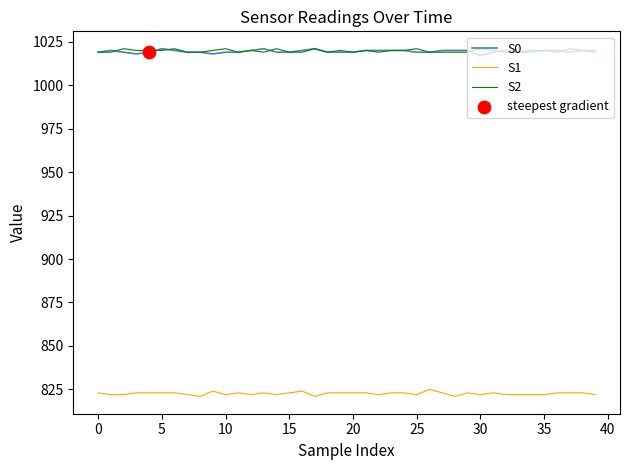

True or false: S2 and S1 cross at least once.

False